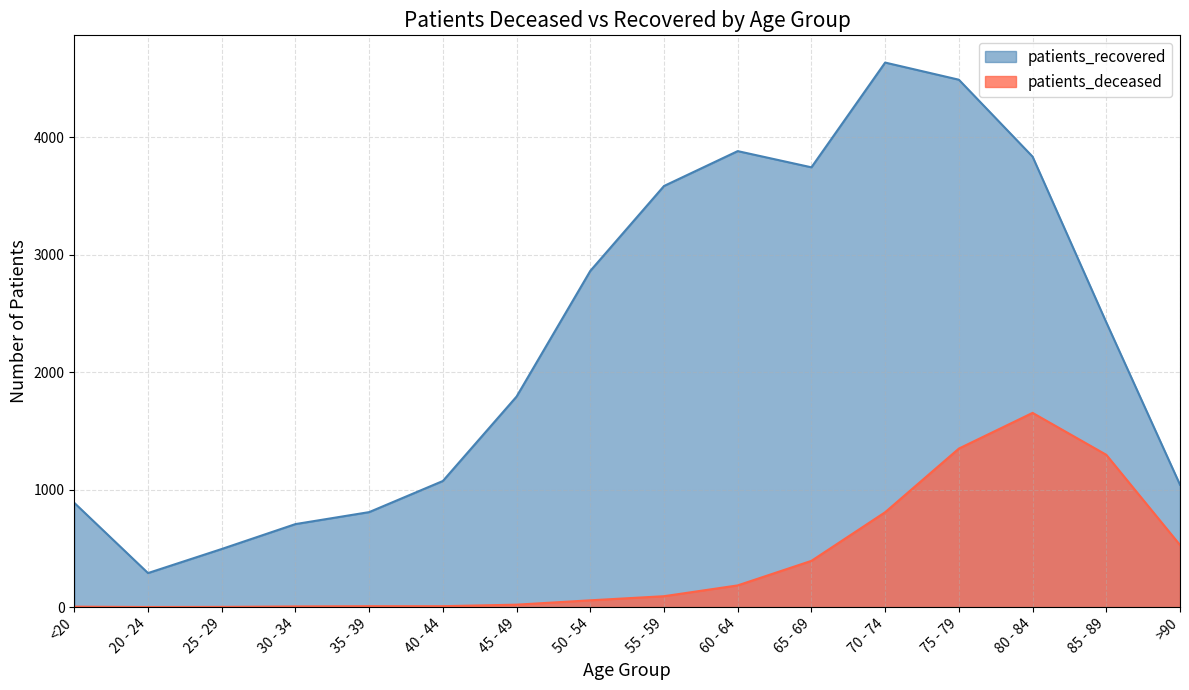

The patients_recovered series shows 3745 at 65 - 69. True or false?

True